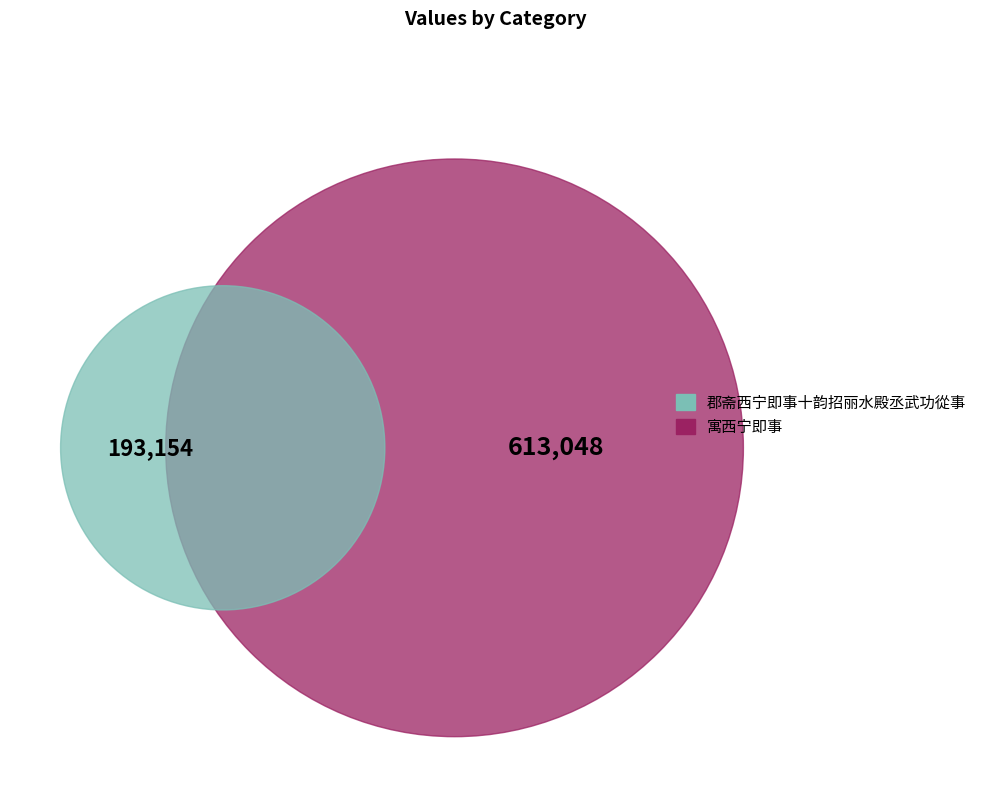

Rank the categories by value from highest to lowest.

寓西宁即事, 郡斋西宁即事十韵招丽水殿丞武功從事